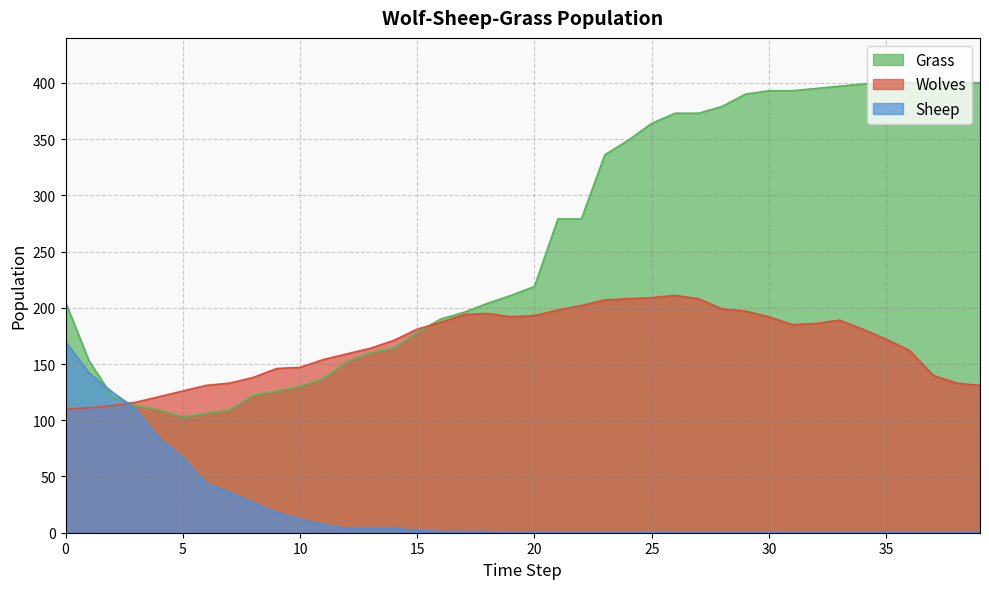

The value of Grass at 35 is 400. True or false?

True